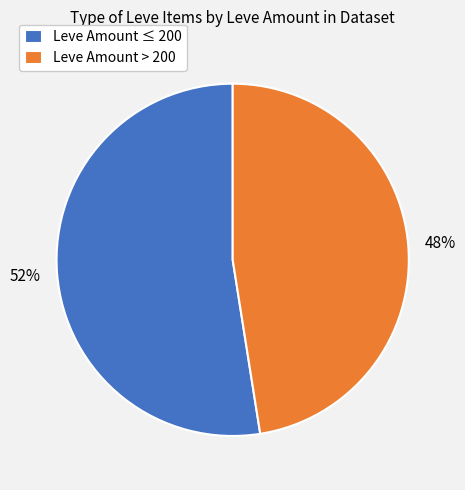

Do Leve Amount > 200 and Leve Amount ≤ 200 together represent more than half of the pie?

Yes